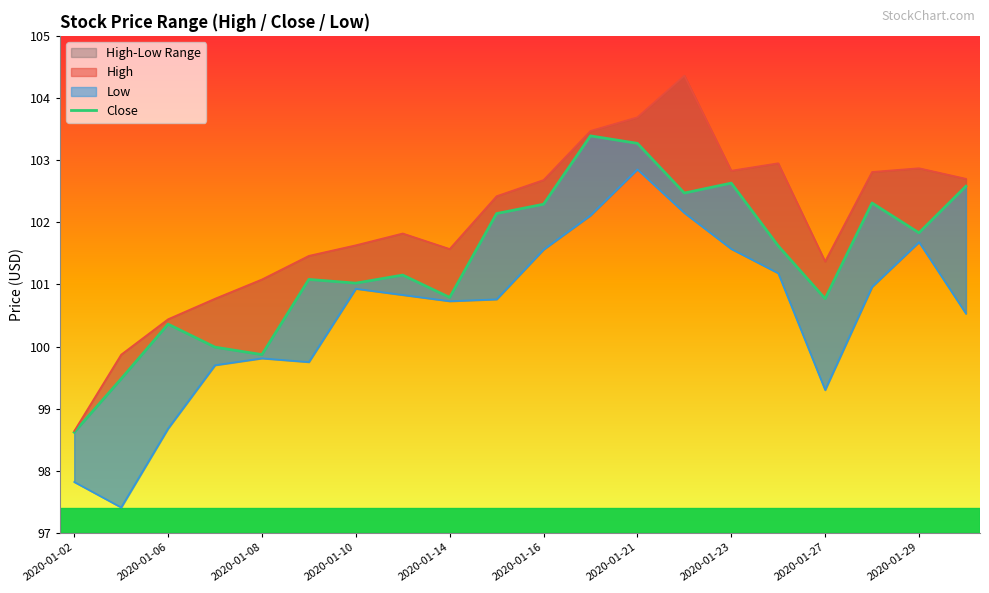

What is the difference between the maximum and second lowest values?

3.9